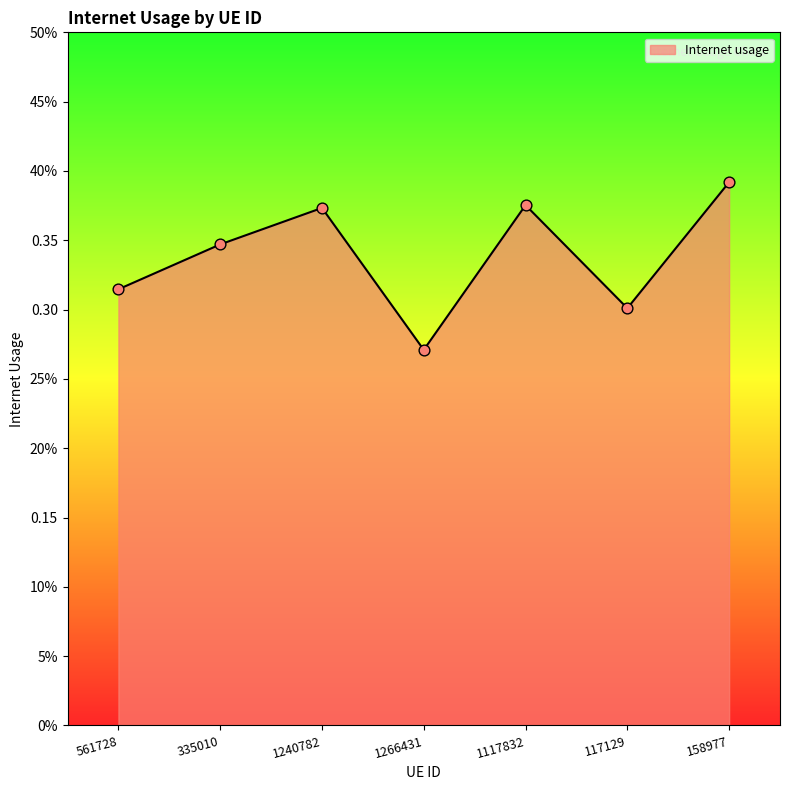

What is the change in value from 117129 to 158977?

+0.1